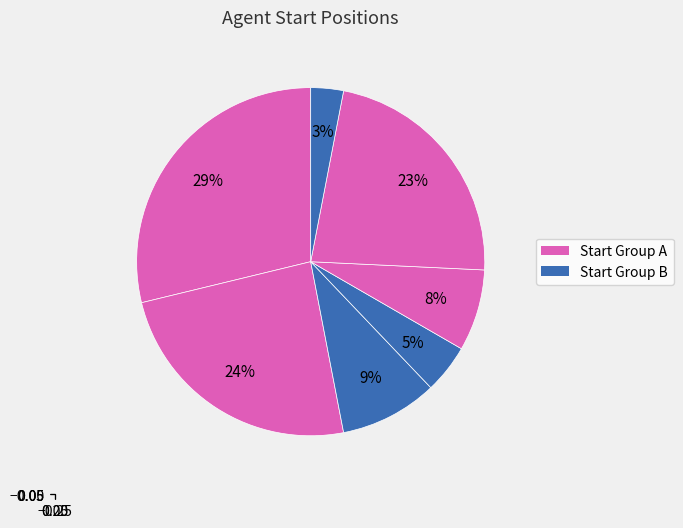

How many slices are in this pie chart?

7